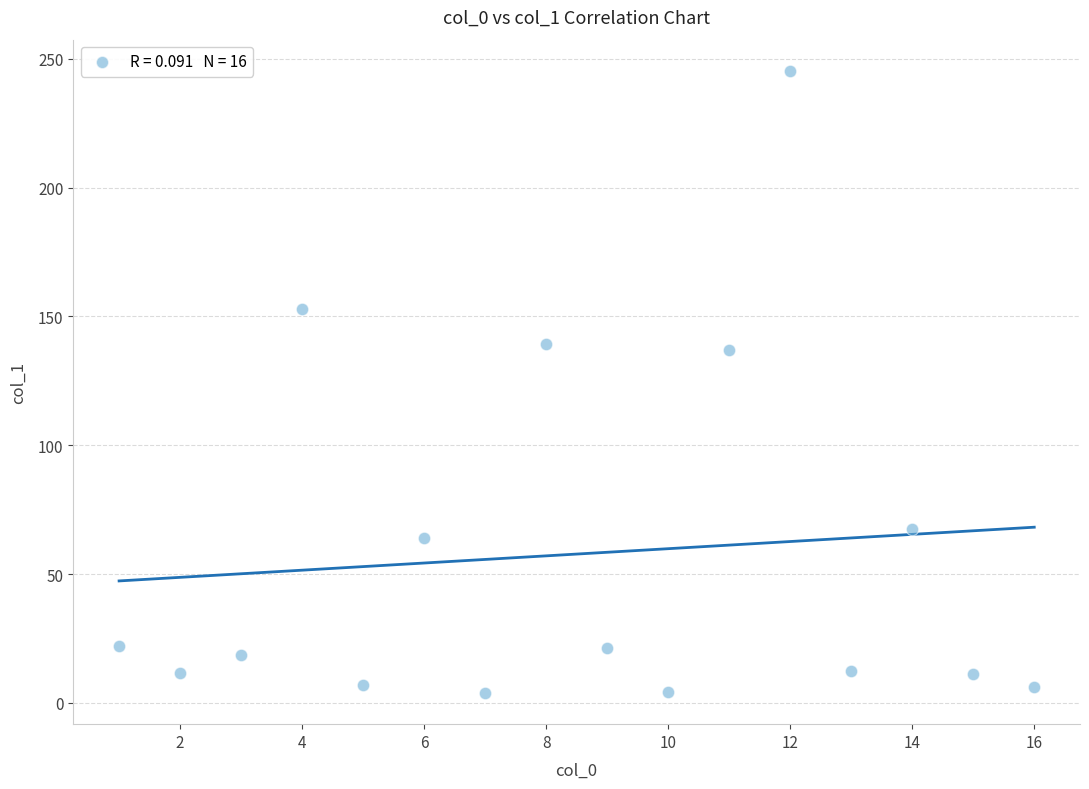

What is the range of X values (max minus min)?

15.0